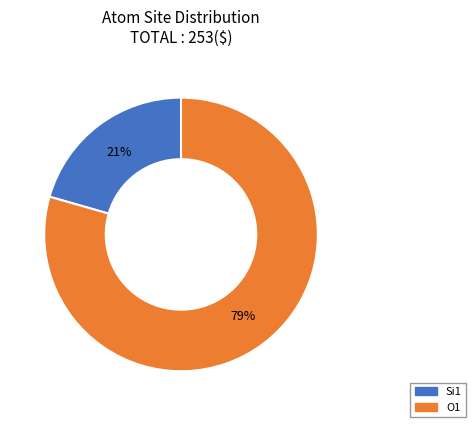

Is there a majority slice in this chart?

Yes